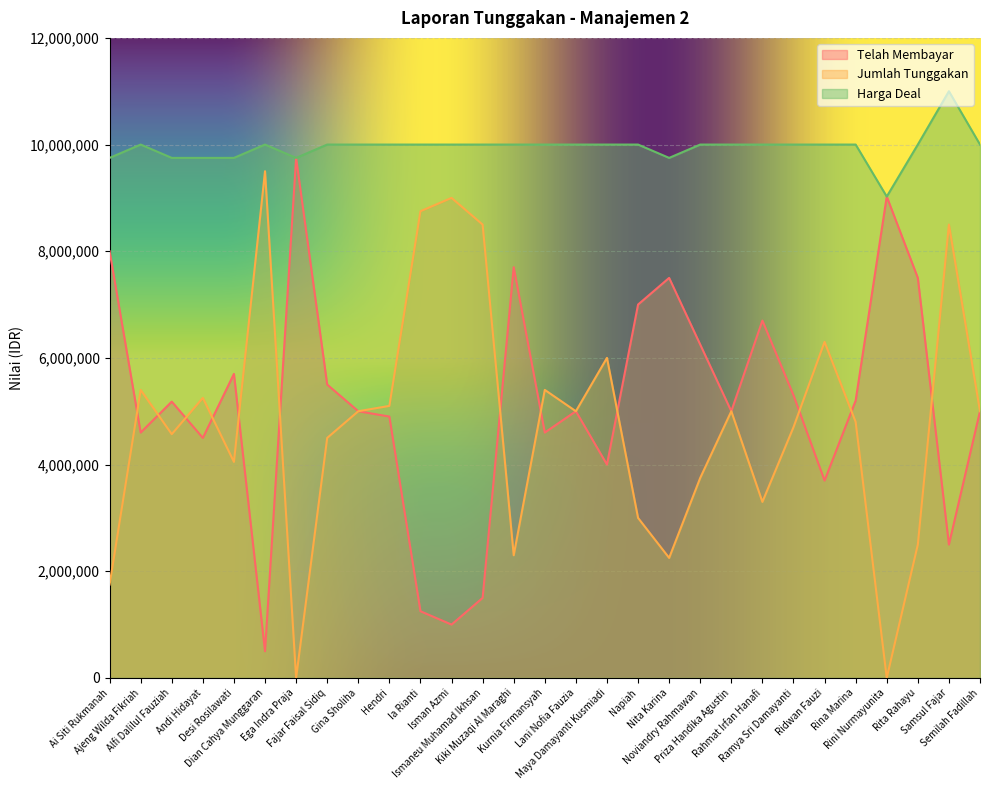

At which category is the sum across all series the highest?

Samsul Fajar